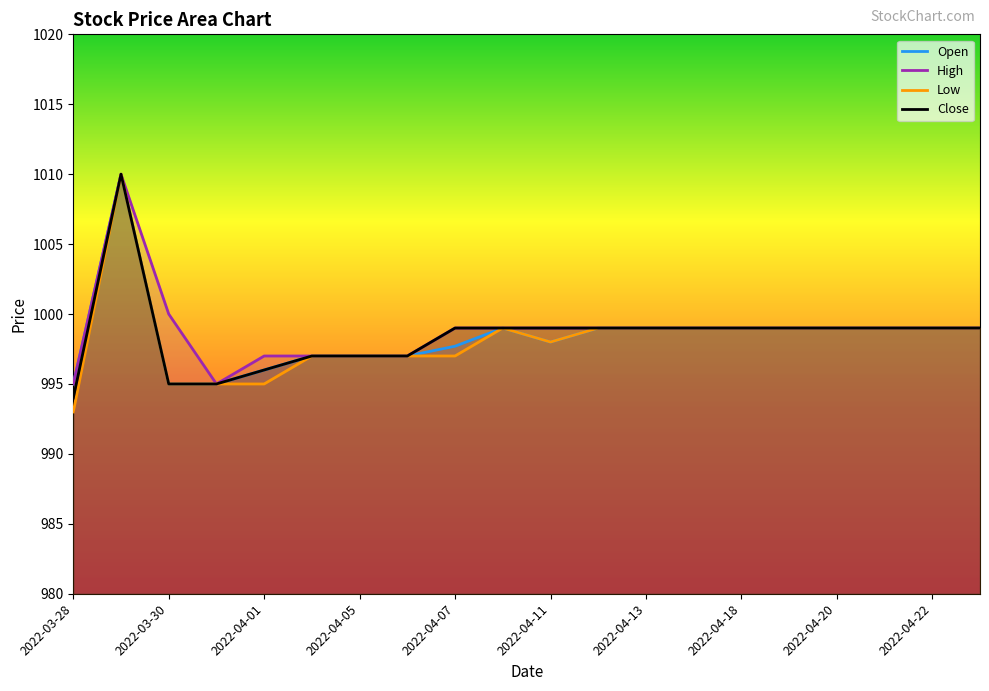

How many values in the Open series exceed 999?

1